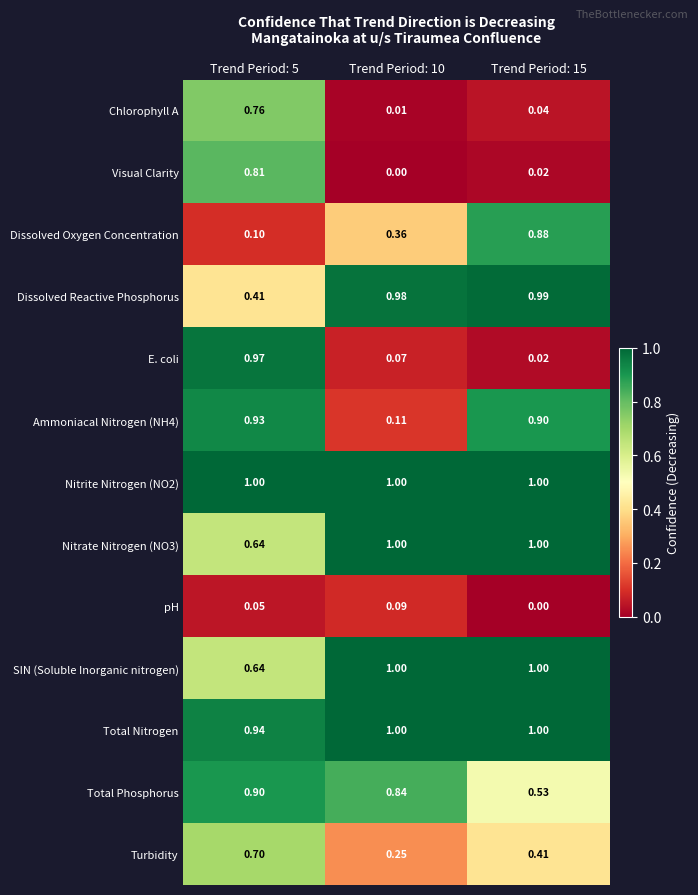

Is the value of E. coli at Trend Period: 10 greater than the value of Chlorophyll A at Trend Period: 15?

Yes